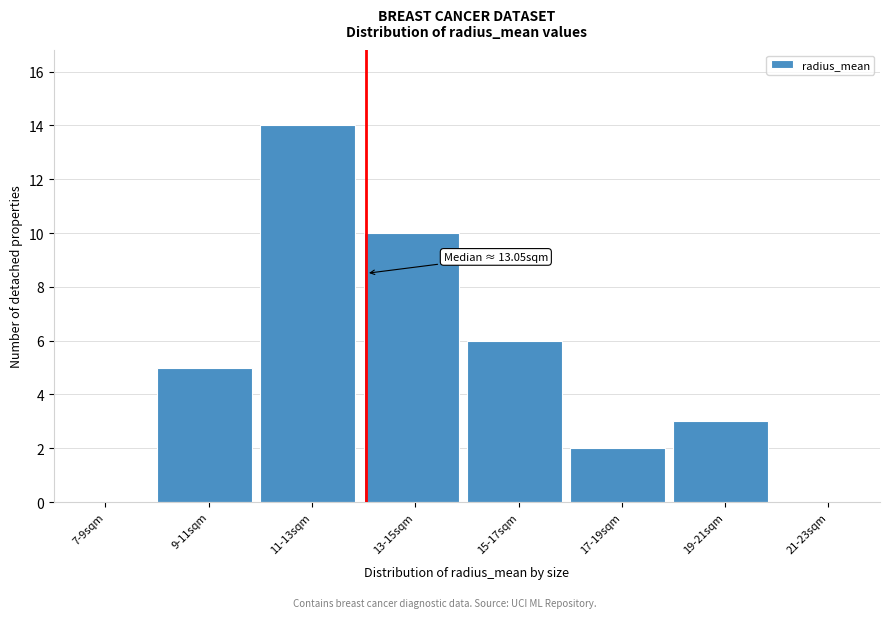

Reading left to right, transcribe all the data shown in this chart.

7-9sqm=0	9-11sqm=5	11-13sqm=14	13-15sqm=10	15-17sqm=6	17-19sqm=2	19-21sqm=3	21-23sqm=0